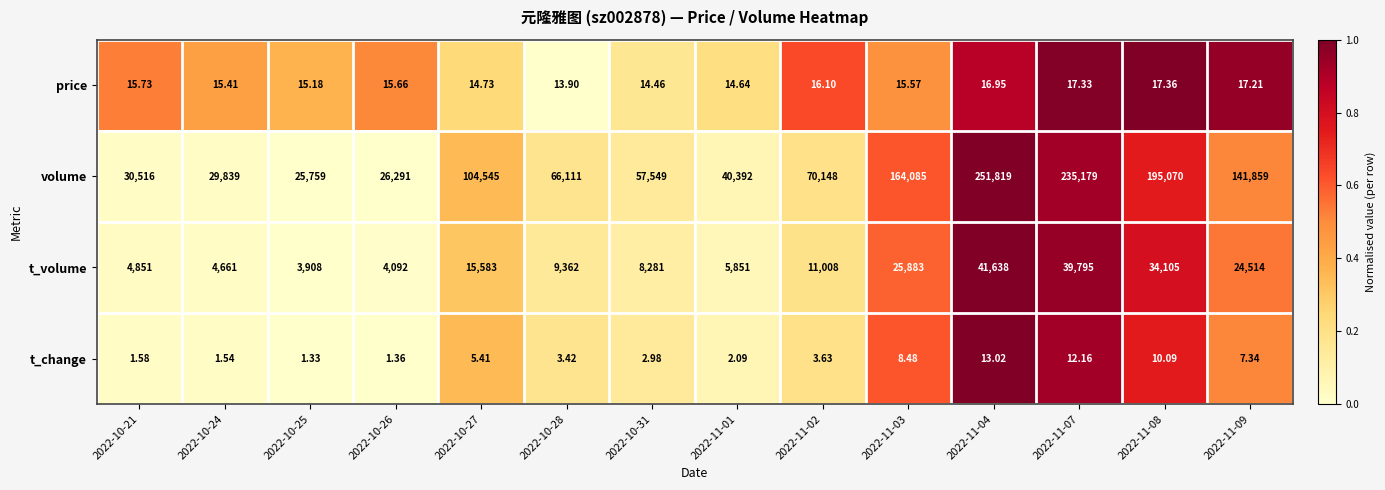

List the series in order of their peak value, lowest first.

t_change, price, t_volume, volume